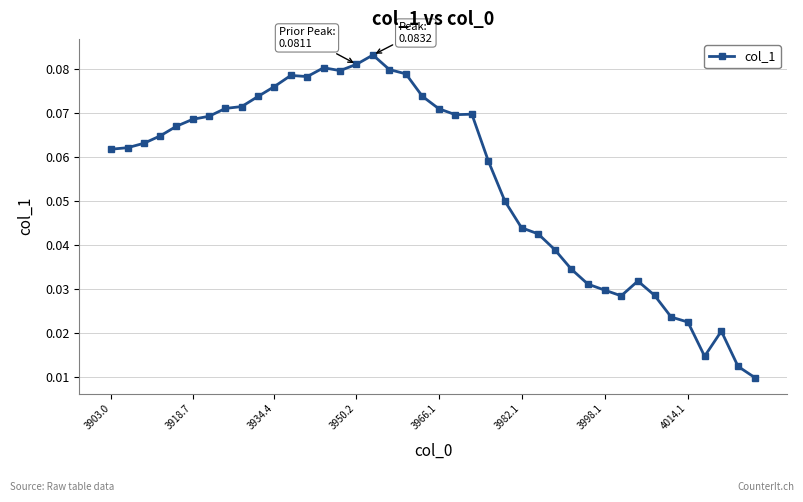

True or false: there are more than 0 points higher than both neighbors.

True